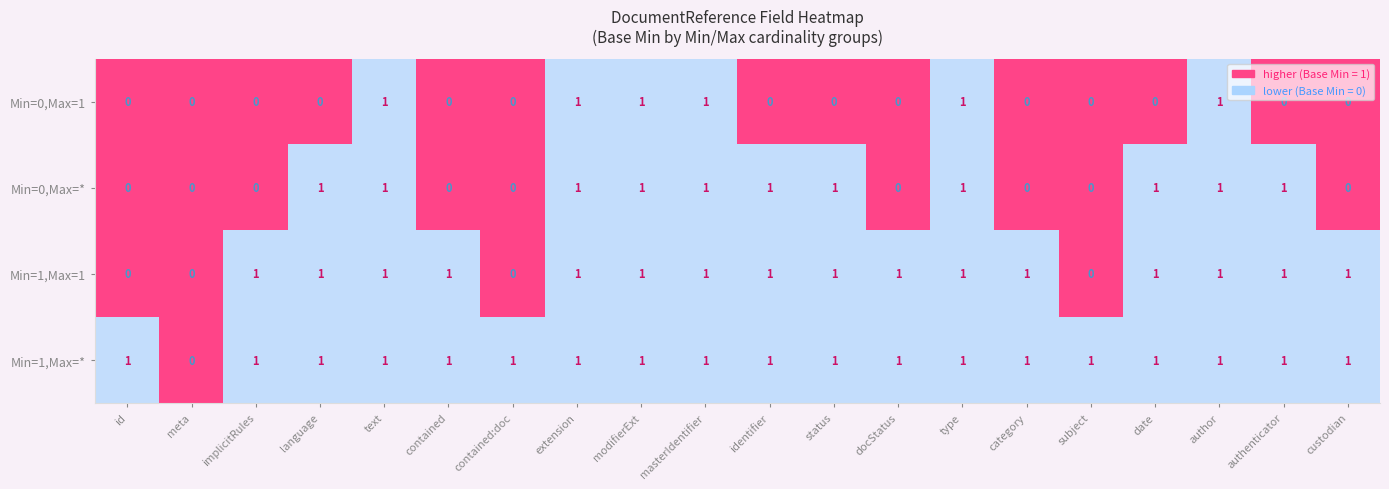

The value of Min=1,Max=1 at modifierExt is 2. True or false?

False